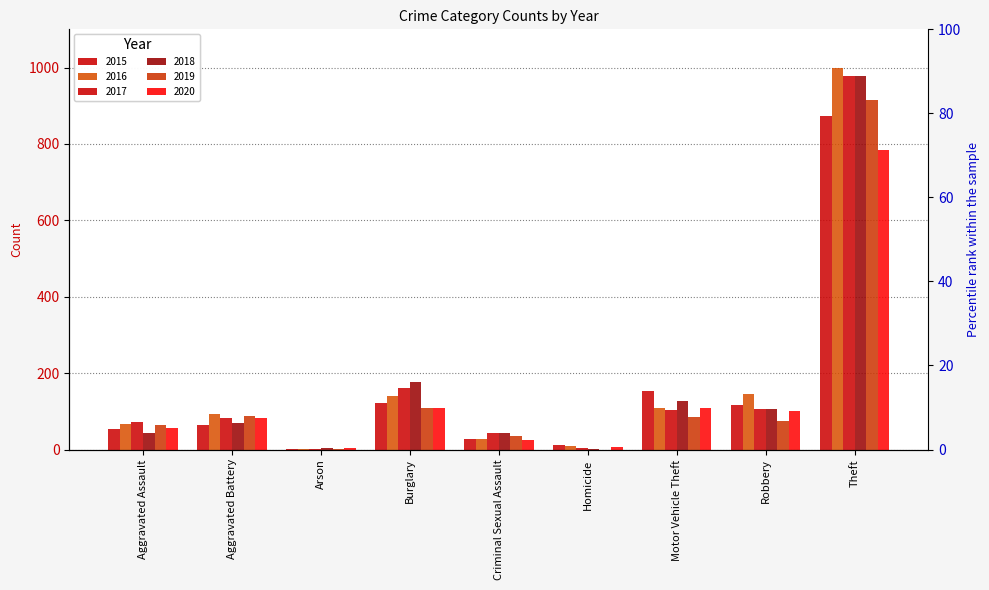

How many groups of bars are there?

9